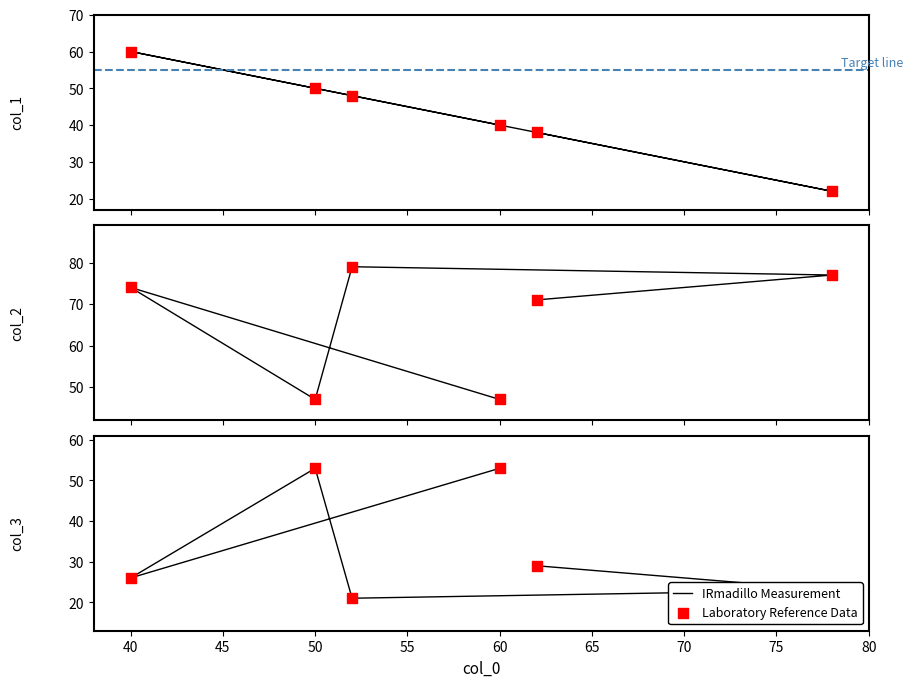

Which series contains the highest Y value?

col_2